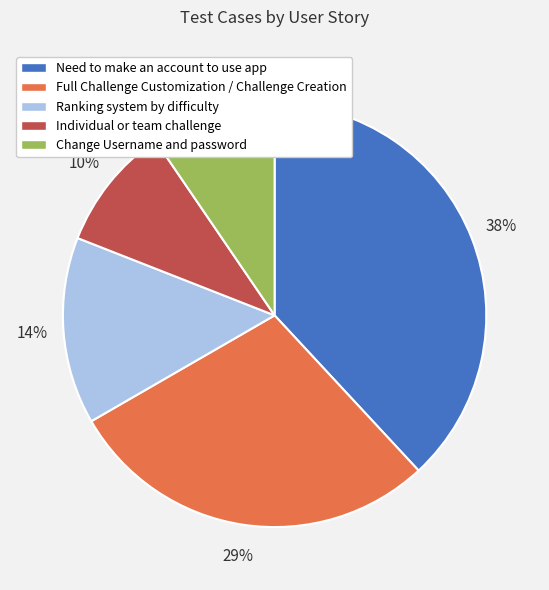

Is Need to make an account to use app the majority of the pie?

No